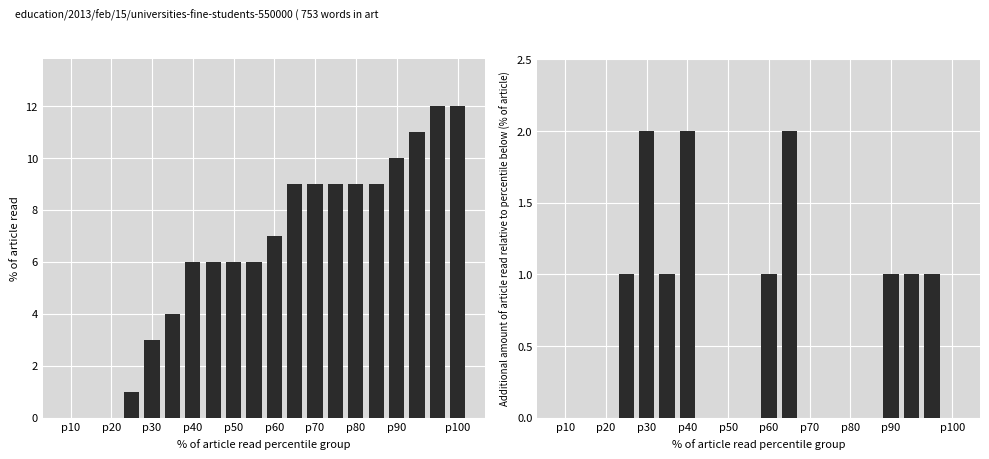

What is the maximum value for CH diff?

2